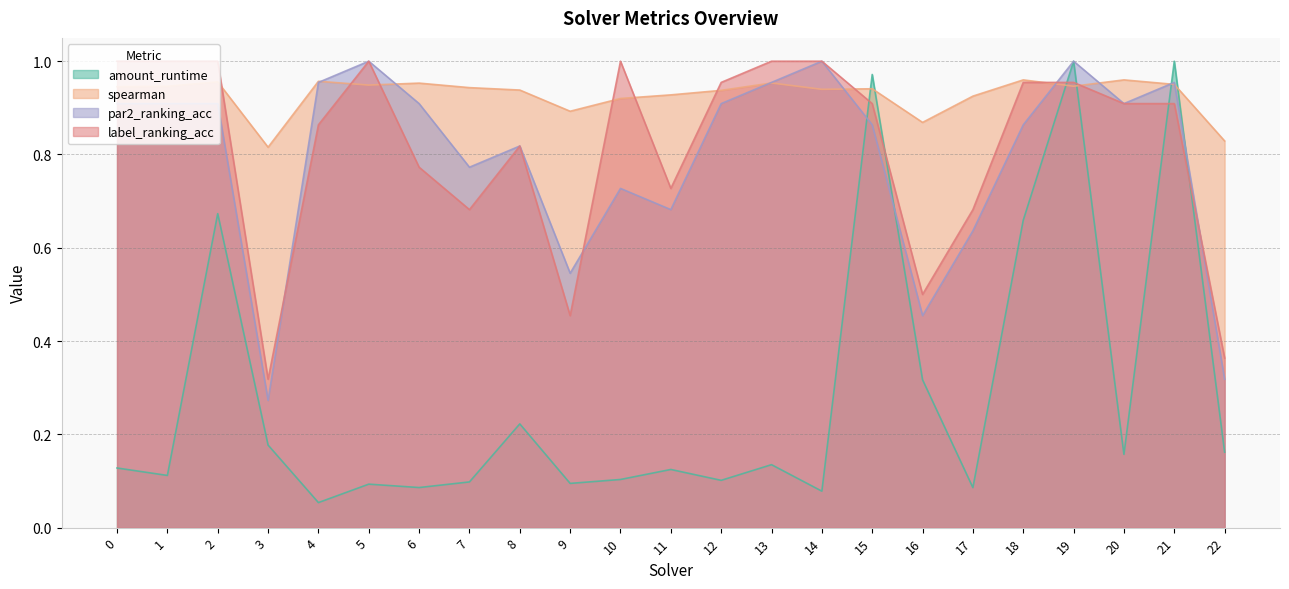

The value of amount_runtime at 12 is 0.1. True or false?

False